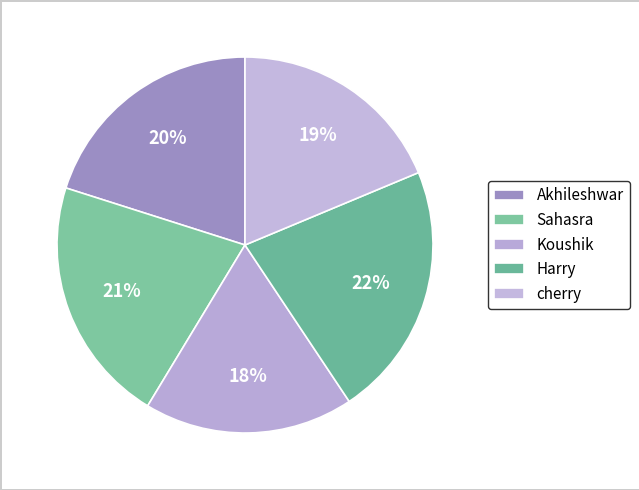

Which category has the biggest portion of the pie?

Harry